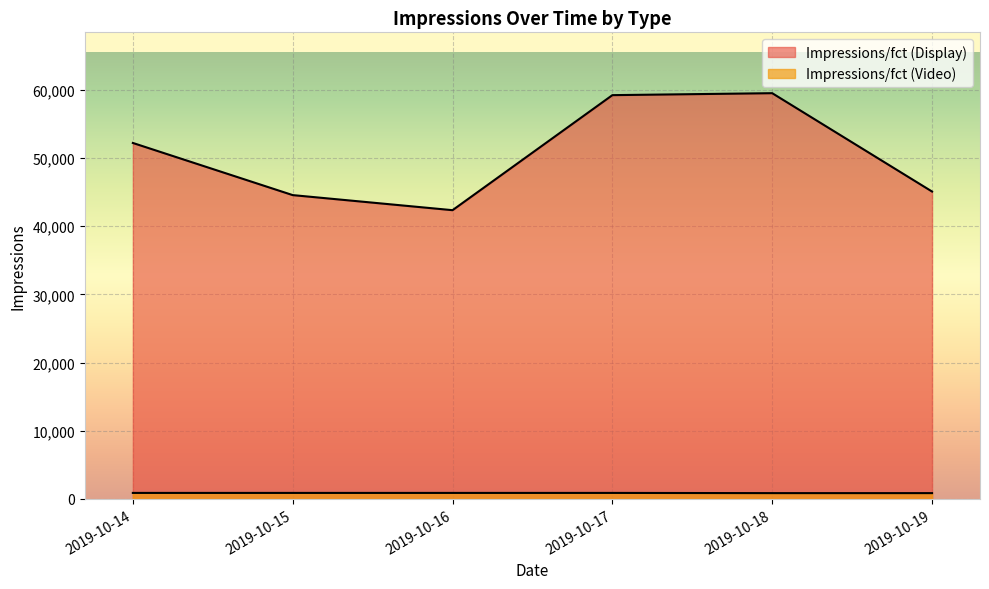

The Impressions/fct (Display) series shows 42356 at 2019-10-16. True or false?

True